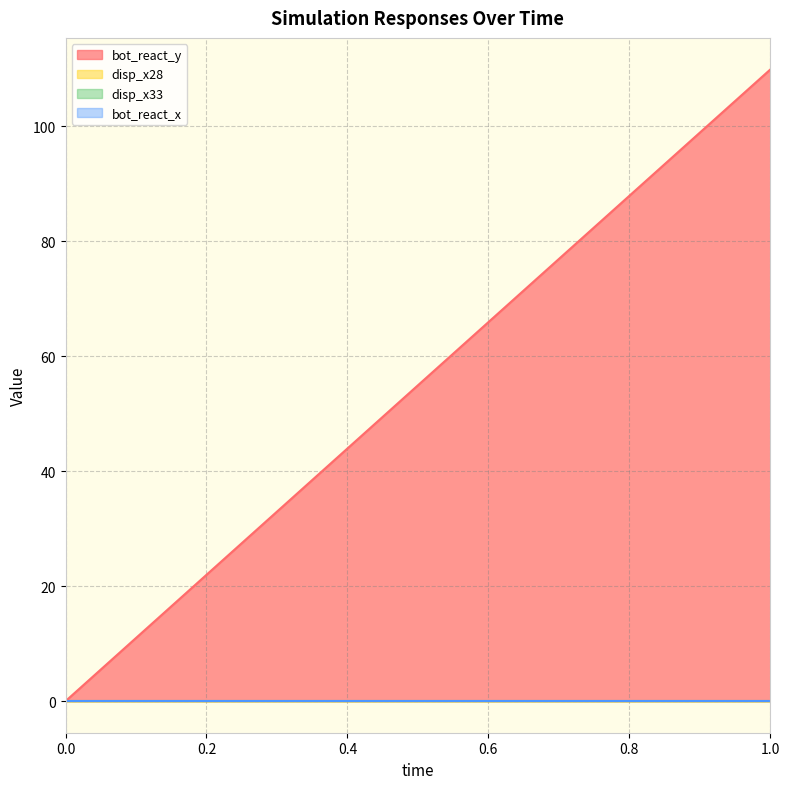

The value of disp_x28 at 1 is 0.0. True or false?

False